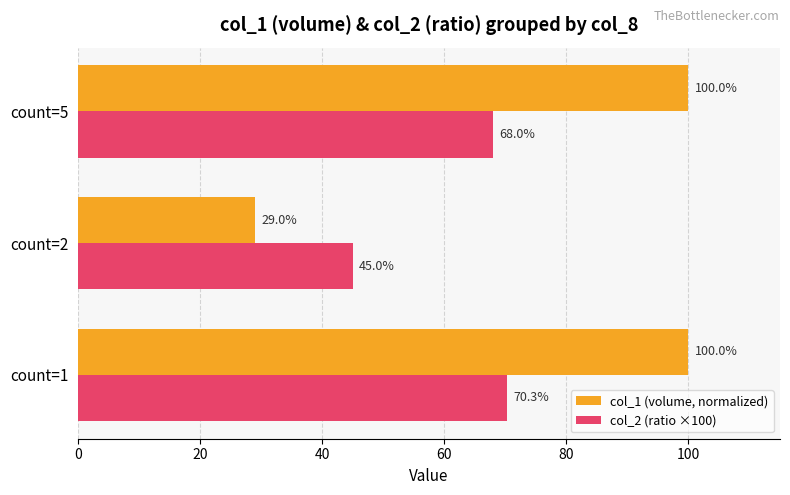

What is the difference between the col_1 (volume, normalized) values at count=1 and count=2?

71.0